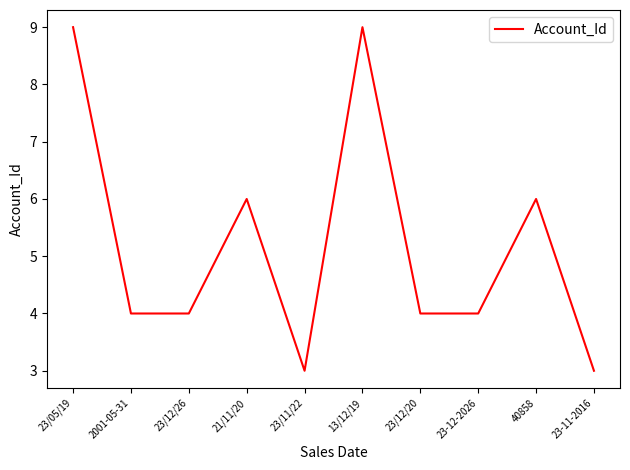

What is the ratio of the value at 23/05/19 to the value at 23-12-2026?

2.2